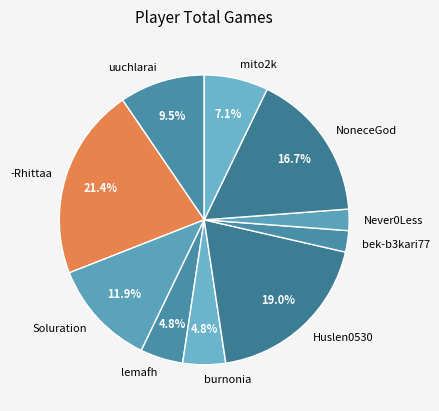

To the nearest percent, what portion does -Rhittaa represent?

21%